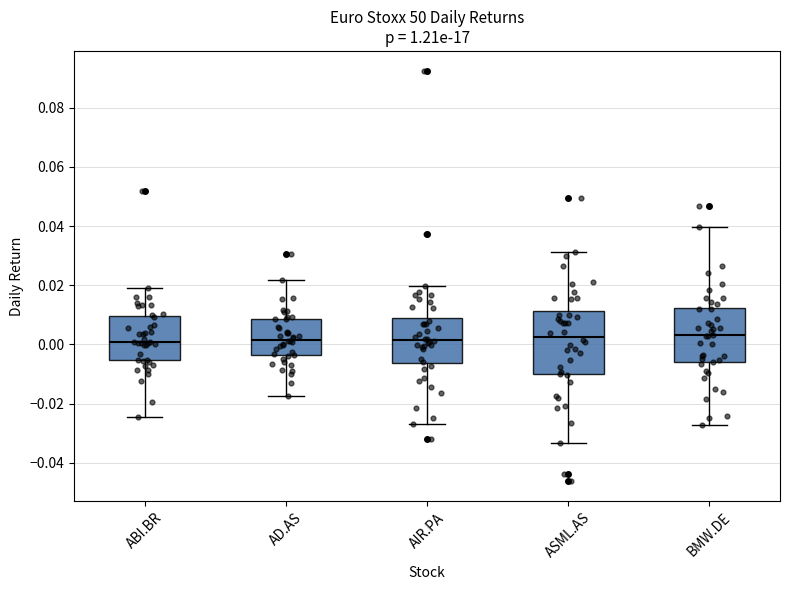

Comparing the boxes themselves (not the whiskers), which one is the tallest?

ASML.AS